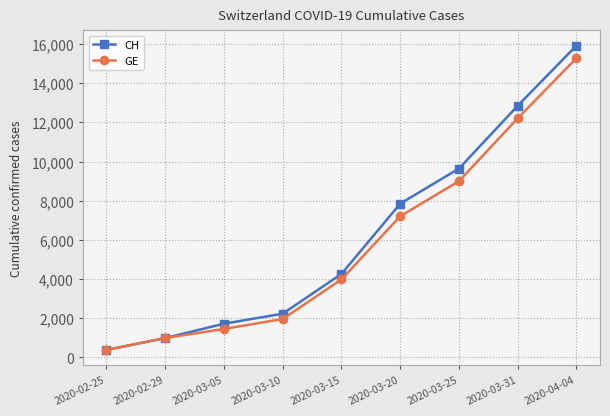

What is the greatest value displayed?

15926